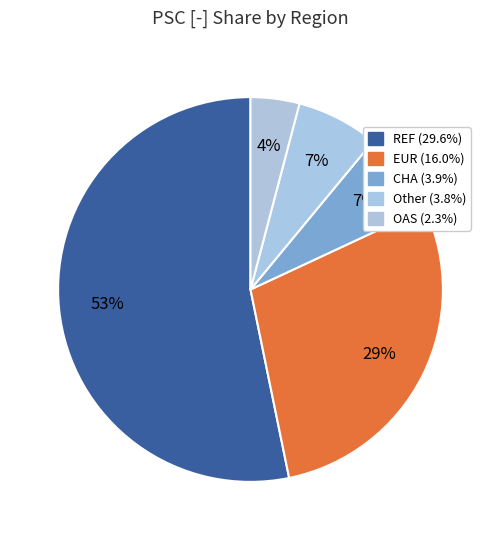

How many slices are in this pie chart?

5